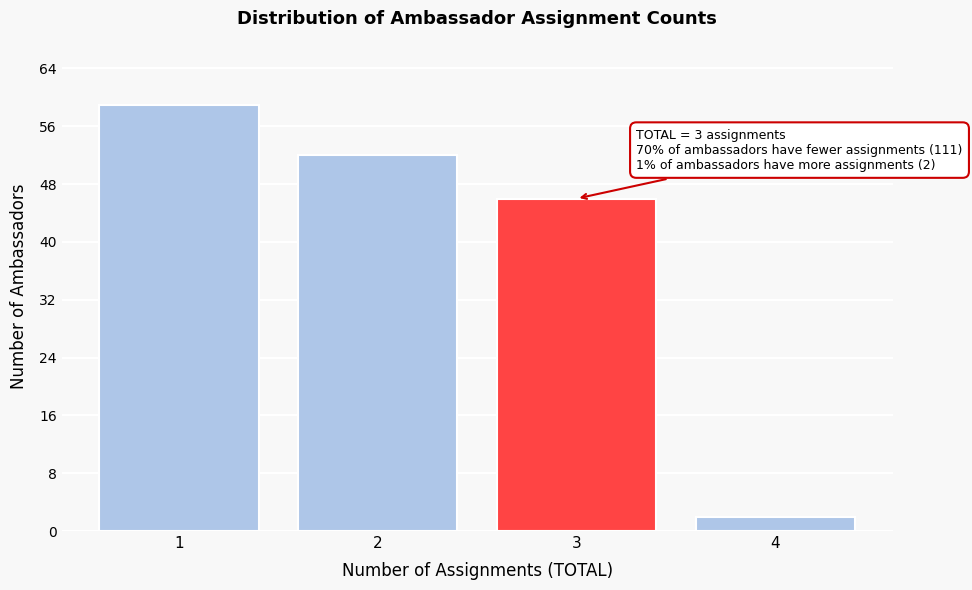

Which range on the x-axis has the tallest bar?

0.5 to 1.5